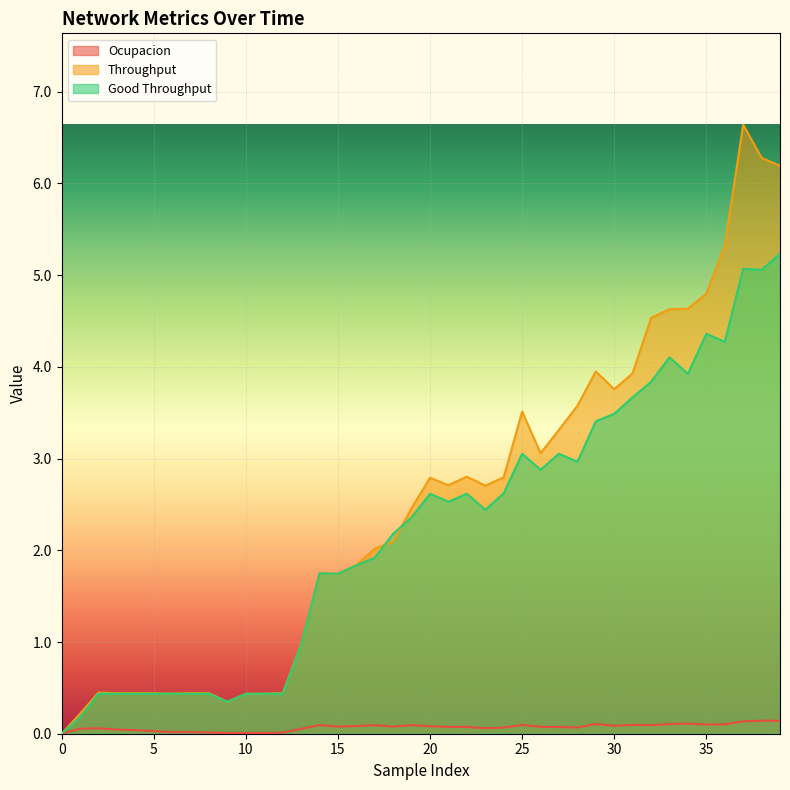

True or false: ocupacion and throughput cross at least once.

False